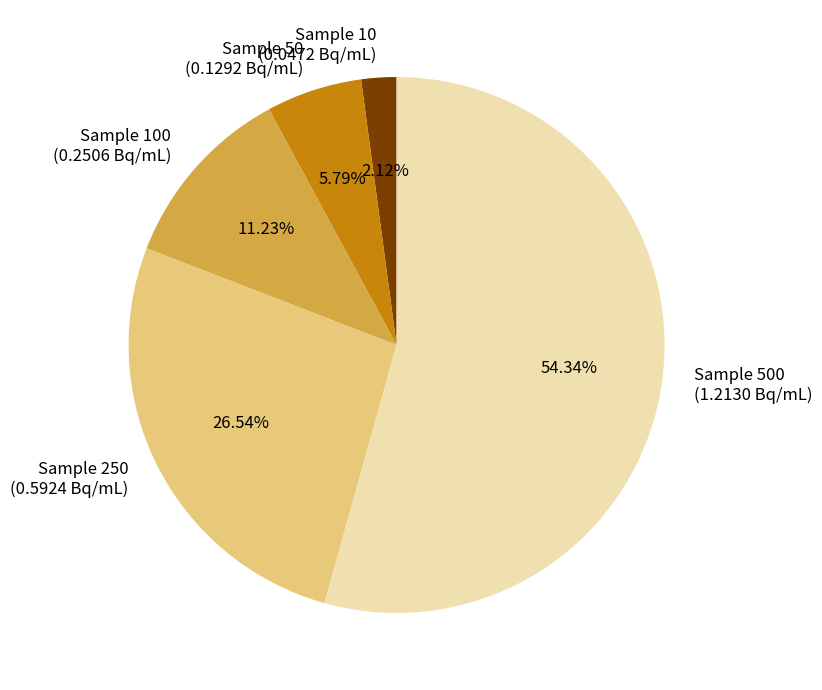

Is there any slice that represents more than half of the pie?

Yes